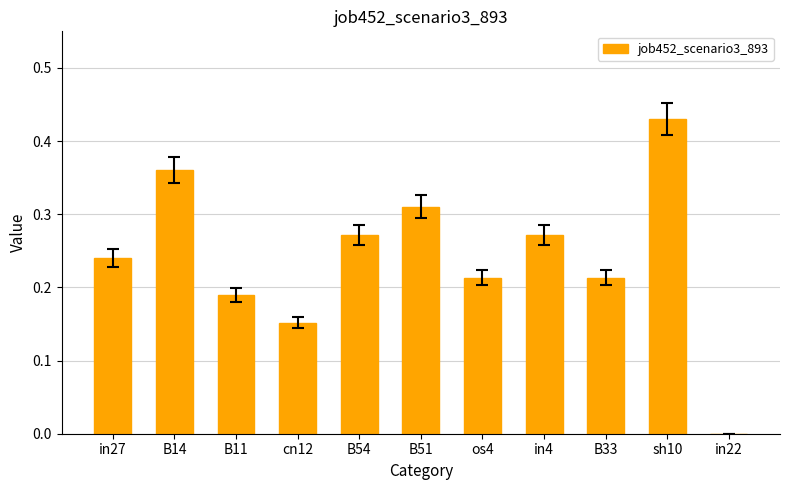

Which has a higher value, cn12 or sh10?

sh10